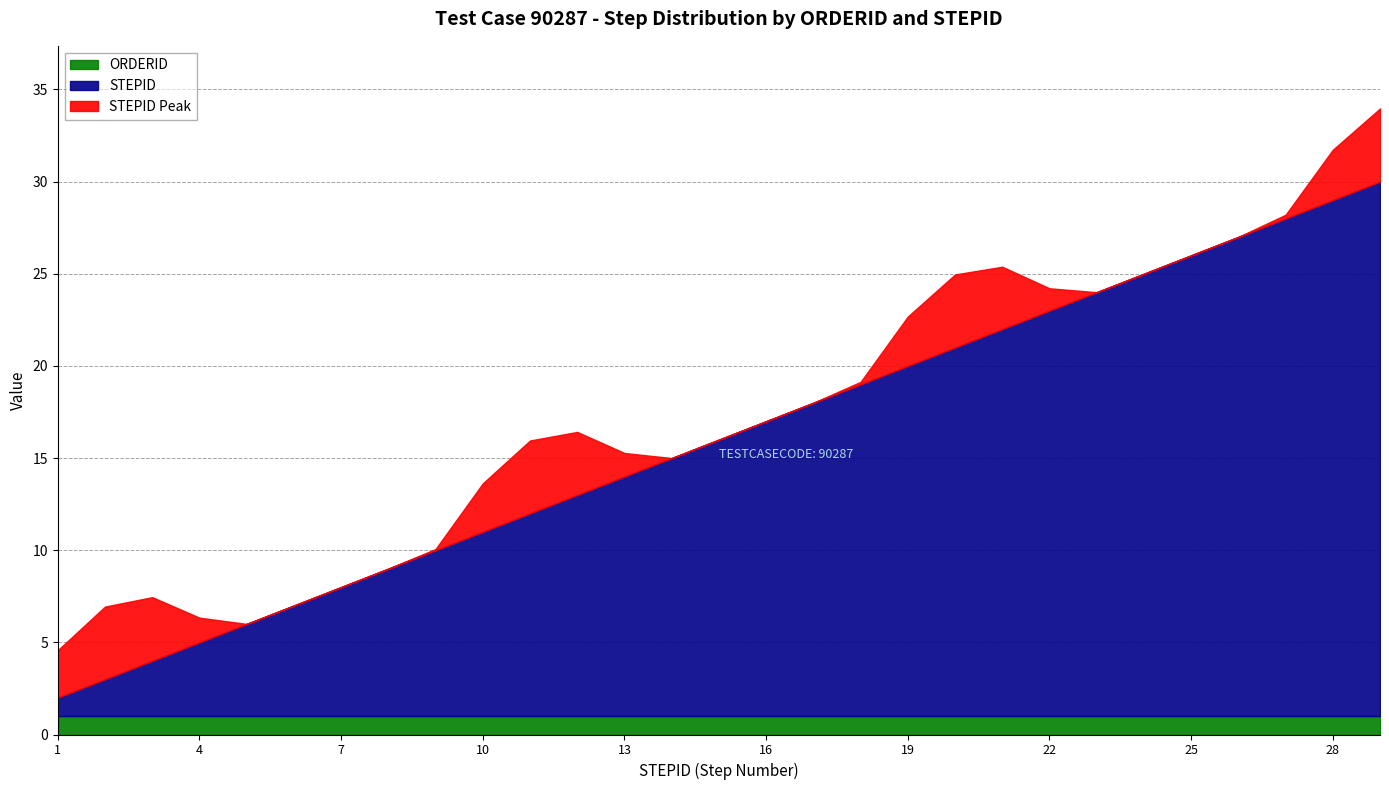

What is the total value across all series at 4?

6.3